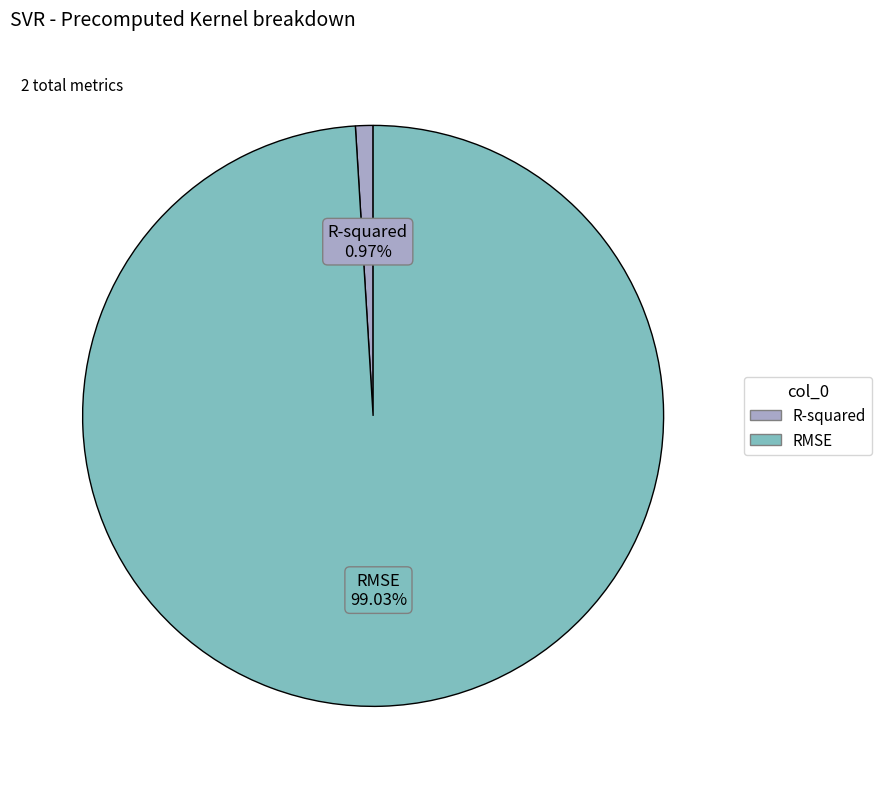

Is the sum of R-squared and RMSE greater than half?

Yes